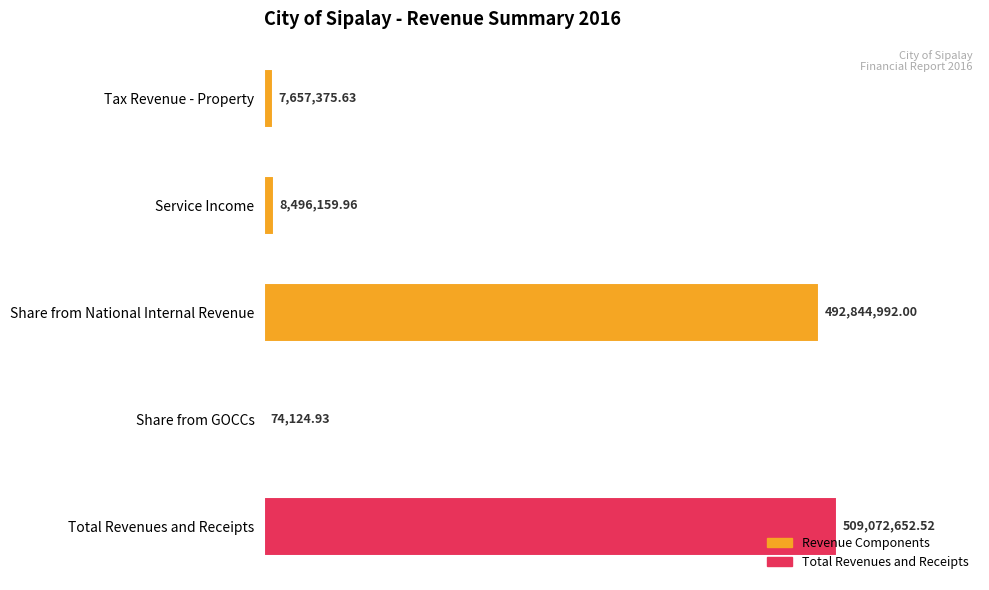

Rank the categories by value from lowest to highest.

Share from GOCCs, Tax Revenue - Property, Service Income, Share from National Internal Revenue, Total Revenues and Receipts